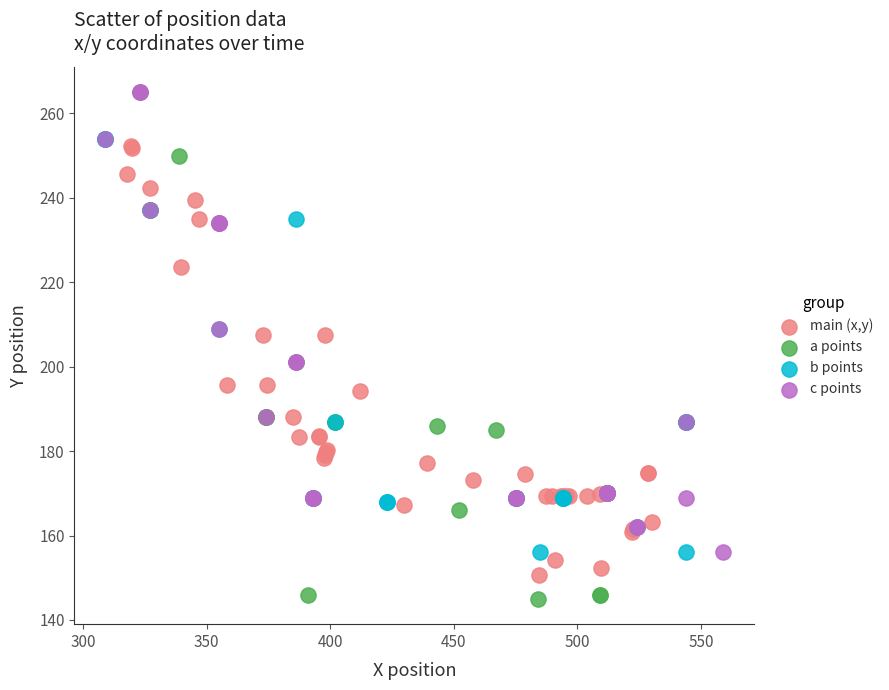

Which series reaches the minimum Y coordinate?

a points